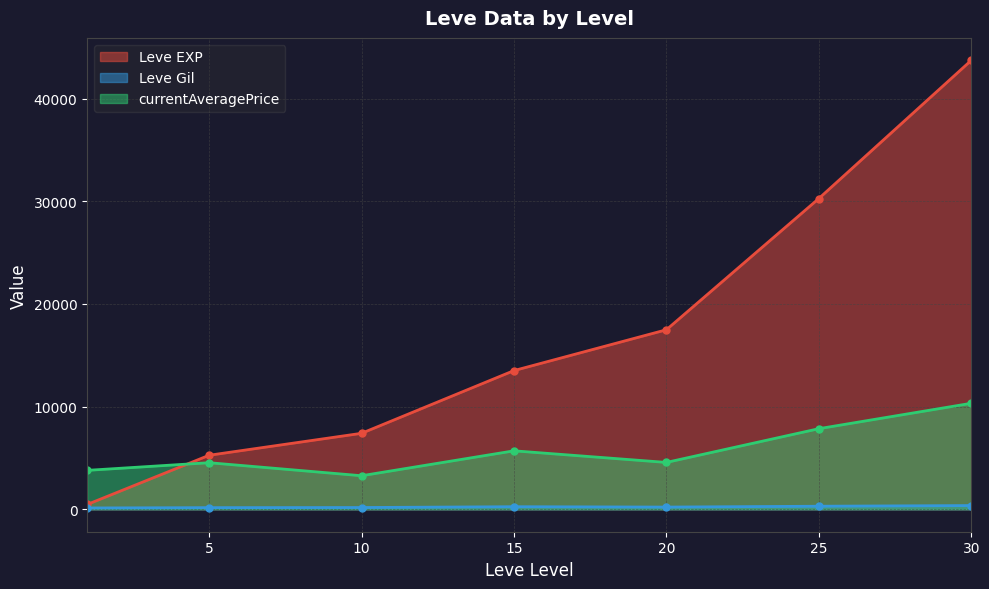

The Leve Gil series shows 40 at 10. True or false?

False